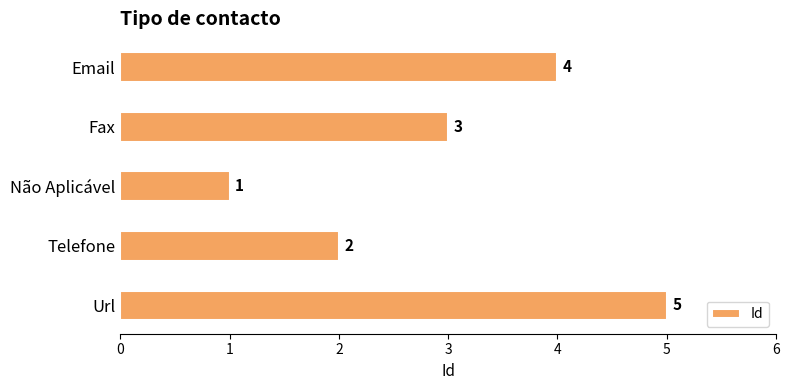

Reading bottom to top, what are all the values shown in this chart?

Url=5	Telefone=2	Não Aplicável=1	Fax=3	Email=4